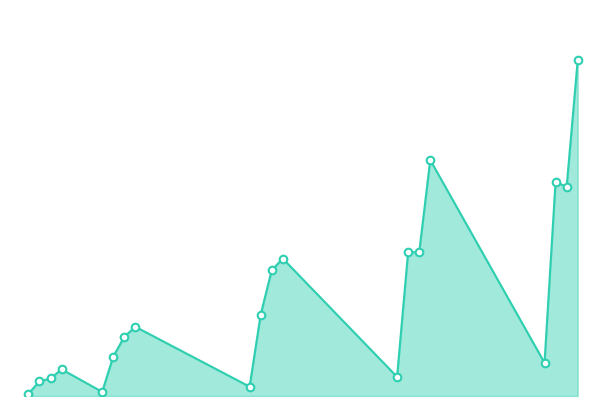

Does the chart have visible grid lines?

No